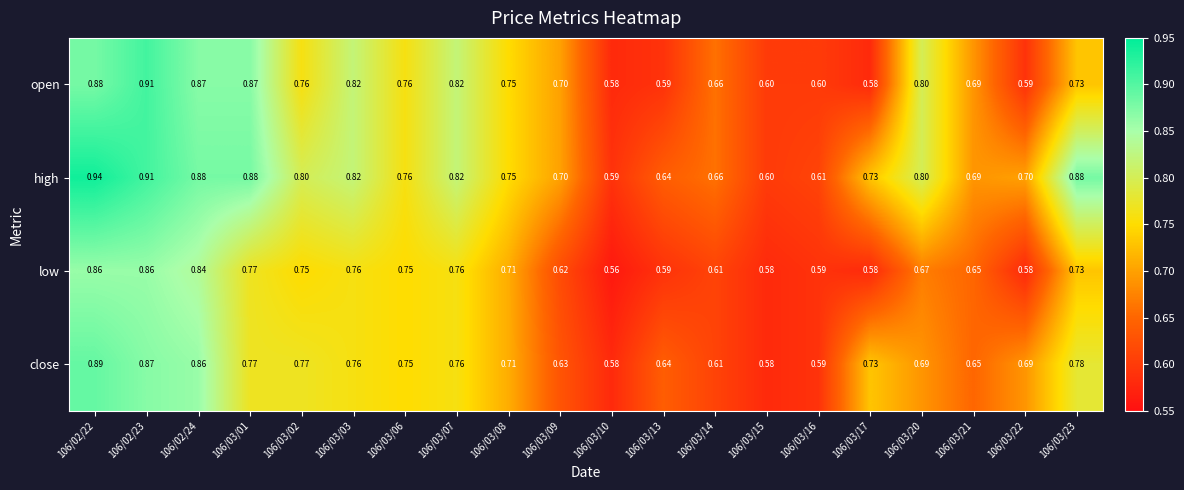

Rank the series by their maximum value, from highest to lowest.

high, open, close, low